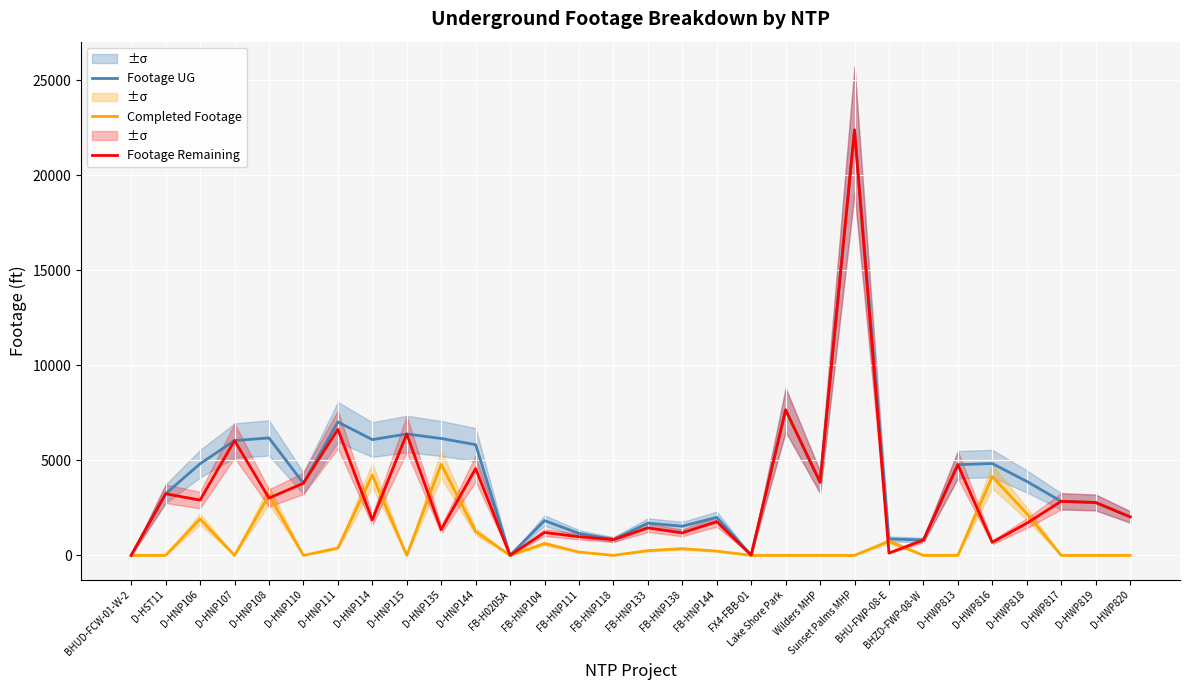

Where is the first local maximum for Footage Remaining?

D-HST11